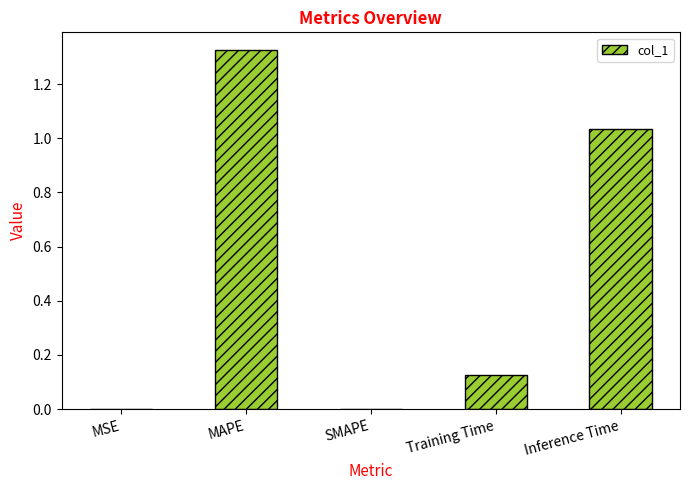

What is the sum of the values at Inference Time and MAPE?

2.4